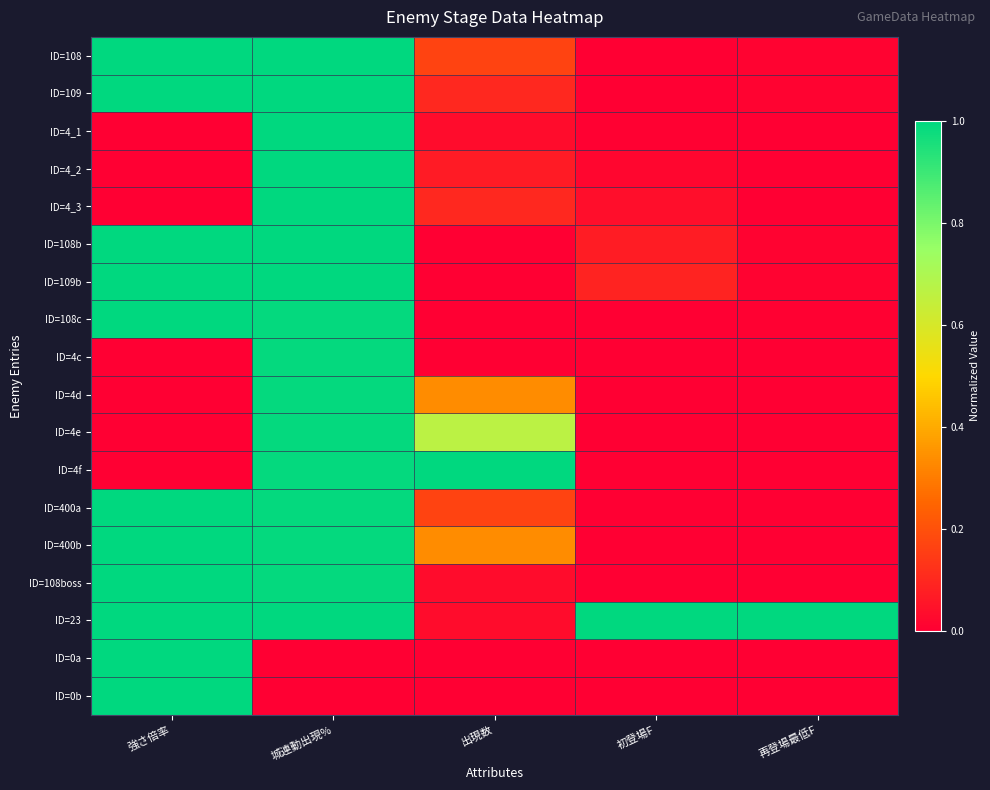

Reading right to left, what are all the values shown in this chart?

ID=108: 再登場最低F=0.0	初登場F=0.0	出現数=0.2	城連動出現%=1.0	強さ倍率=1.0
ID=109: 再登場最低F=0.0	初登場F=0.0	出現数=0.1	城連動出現%=1.0	強さ倍率=1.0
ID=4_1: 再登場最低F=0.0	初登場F=0.0	出現数=0.0	城連動出現%=1.0	強さ倍率=0.0
ID=4_2: 再登場最低F=0.0	初登場F=0.0	出現数=0.1	城連動出現%=1.0	強さ倍率=0.0
ID=4_3: 再登場最低F=0.0	初登場F=0.0	出現数=0.1	城連動出現%=1.0	強さ倍率=0.0
ID=108b: 再登場最低F=0.0	初登場F=0.1	出現数=0.0	城連動出現%=1.0	強さ倍率=1.0
ID=109b: 再登場最低F=0.0	初登場F=0.1	出現数=0.0	城連動出現%=1.0	強さ倍率=1.0
ID=108c: 再登場最低F=0.0	初登場F=0.0	出現数=0.0	城連動出現%=1.0	強さ倍率=1.0
ID=4c: 再登場最低F=0.0	初登場F=0.0	出現数=0.0	城連動出現%=1.0	強さ倍率=0.0
ID=4d: 再登場最低F=0.0	初登場F=0.0	出現数=0.3	城連動出現%=1.0	強さ倍率=0.0
ID=4e: 再登場最低F=0.0	初登場F=0.0	出現数=0.7	城連動出現%=1.0	強さ倍率=0.0
ID=4f: 再登場最低F=0.0	初登場F=0.0	出現数=1.0	城連動出現%=1.0	強さ倍率=0.0
ID=400a: 再登場最低F=0.0	初登場F=0.0	出現数=0.2	城連動出現%=1.0	強さ倍率=1.0
ID=400b: 再登場最低F=0.0	初登場F=0.0	出現数=0.3	城連動出現%=1.0	強さ倍率=1.0
ID=108boss: 再登場最低F=0.0	初登場F=0.0	出現数=0.0	城連動出現%=1.0	強さ倍率=1.0
ID=23: 再登場最低F=1.0	初登場F=1.0	出現数=0.0	城連動出現%=1.0	強さ倍率=1.0
ID=0a: 再登場最低F=0.0	初登場F=0.0	出現数=0.0	城連動出現%=0.0	強さ倍率=1.0
ID=0b: 再登場最低F=0.0	初登場F=0.0	出現数=0.0	城連動出現%=0.0	強さ倍率=1.0